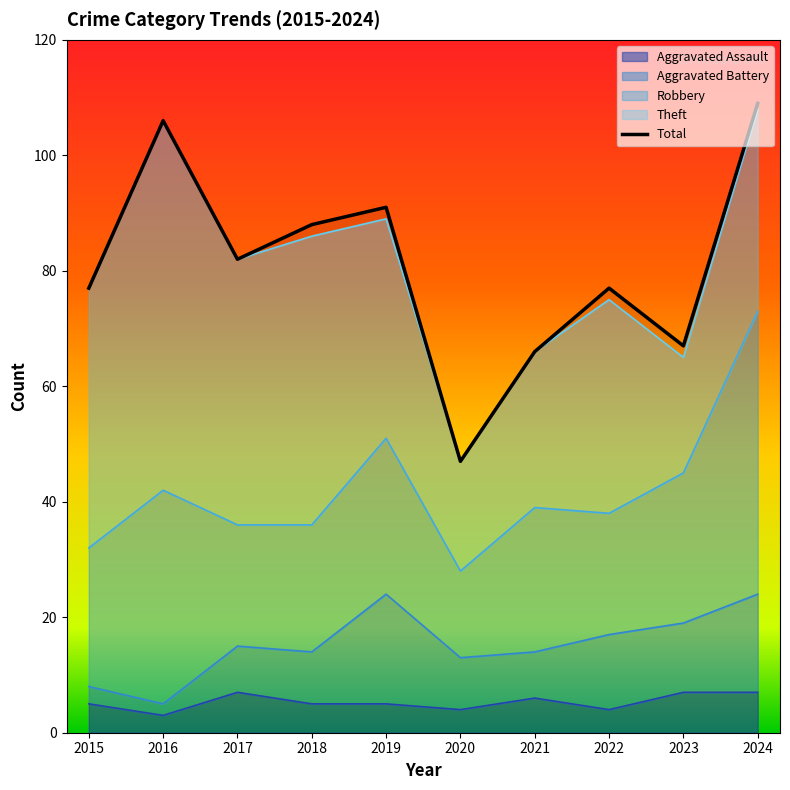

What is the sum of the Aggravated Battery values at 2019 and 2015?

22